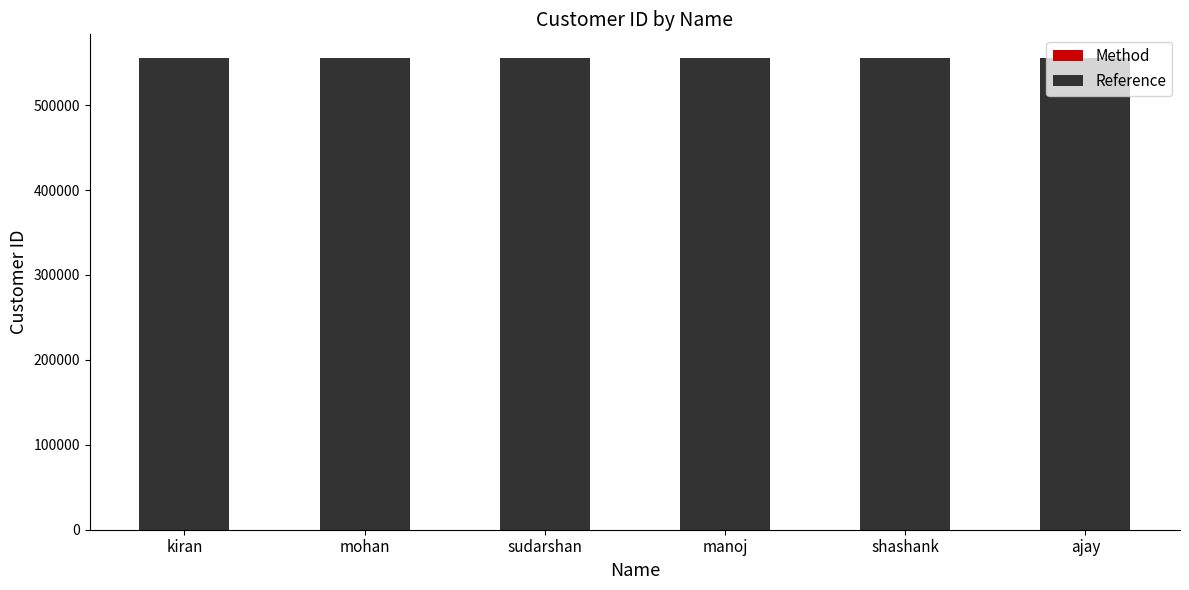

What is the highest value of the Reference series?

555551.8